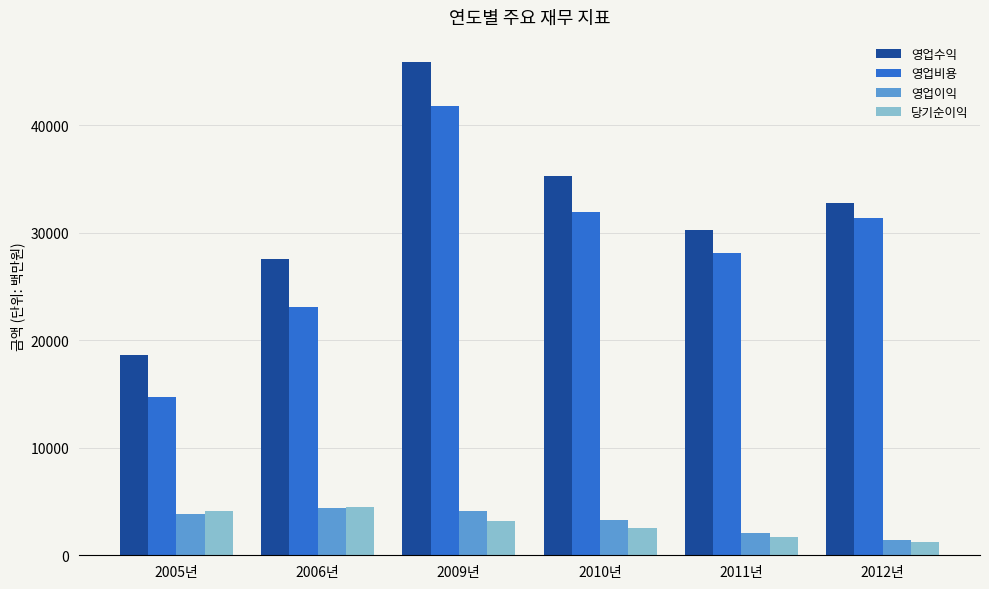

Which series has the widest spread of values?

영업수익